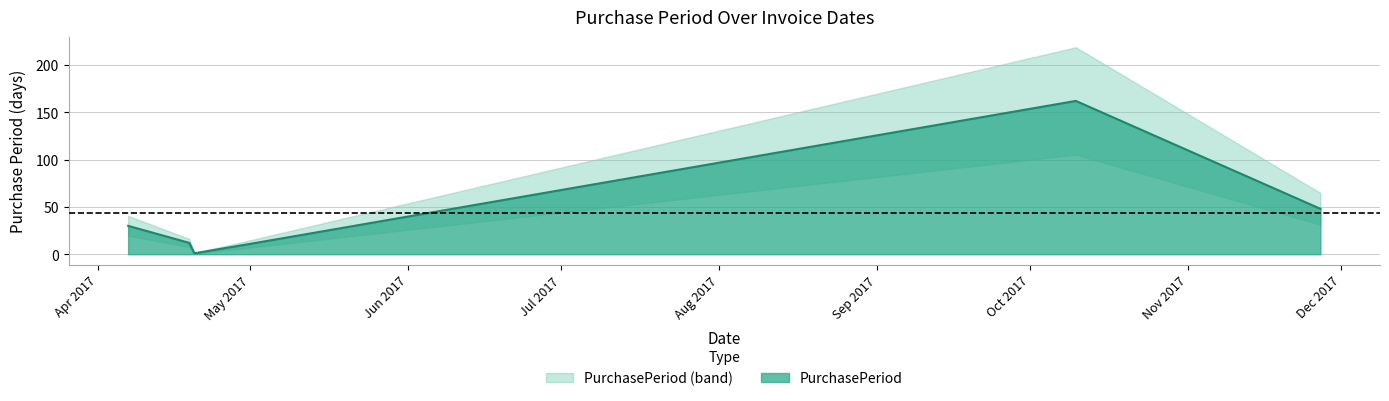

True or false: the data shows 30 at 2017-04-07.

True